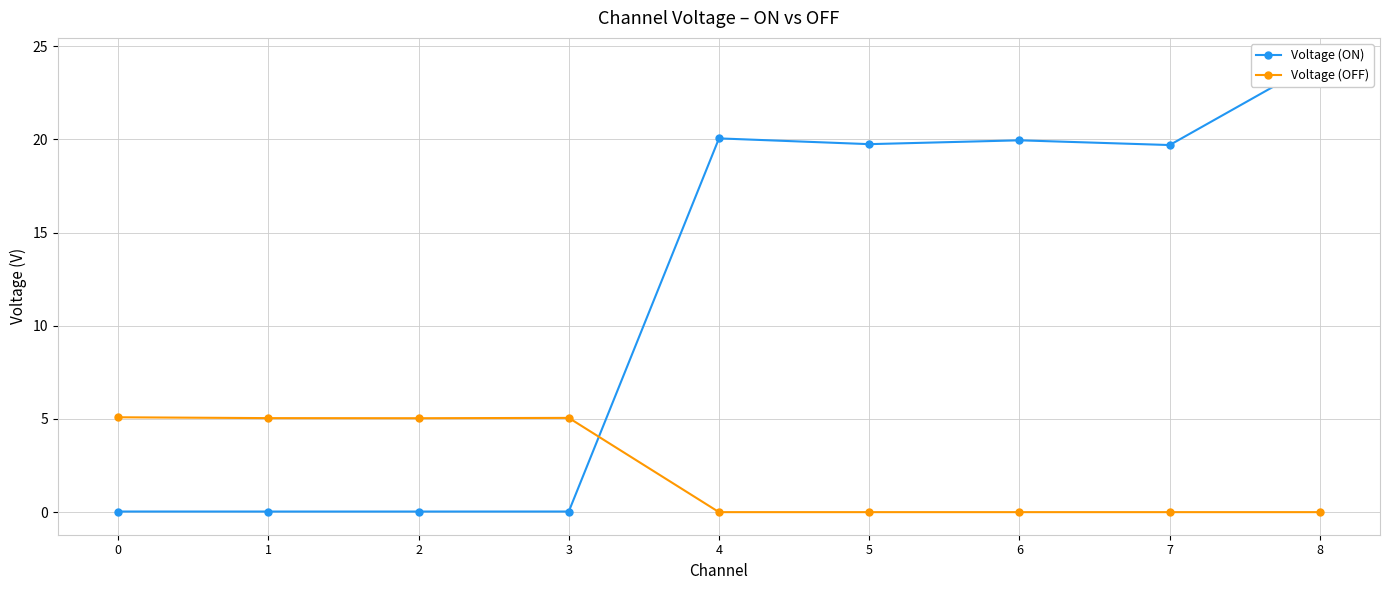

Which series has the largest range (max minus min)?

Voltage (ON)